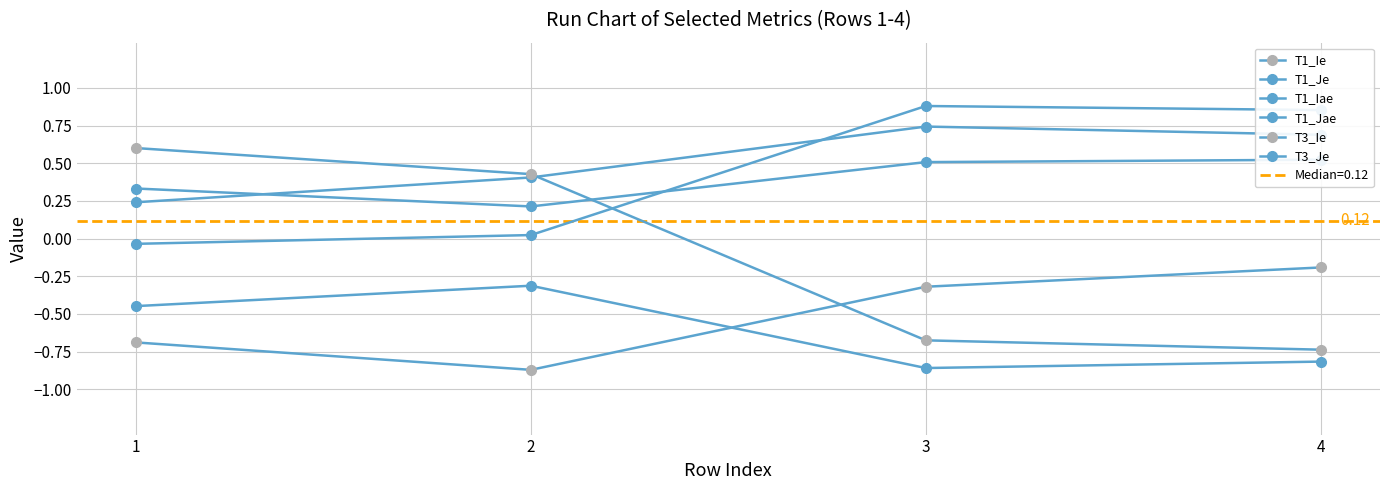

What is the smallest value displayed?

-0.9